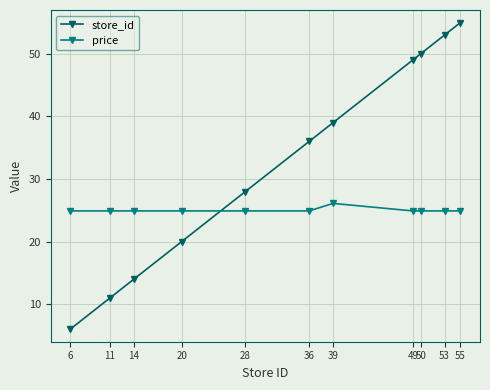

True or false: store_id has a value of 78.8 at 50.

False